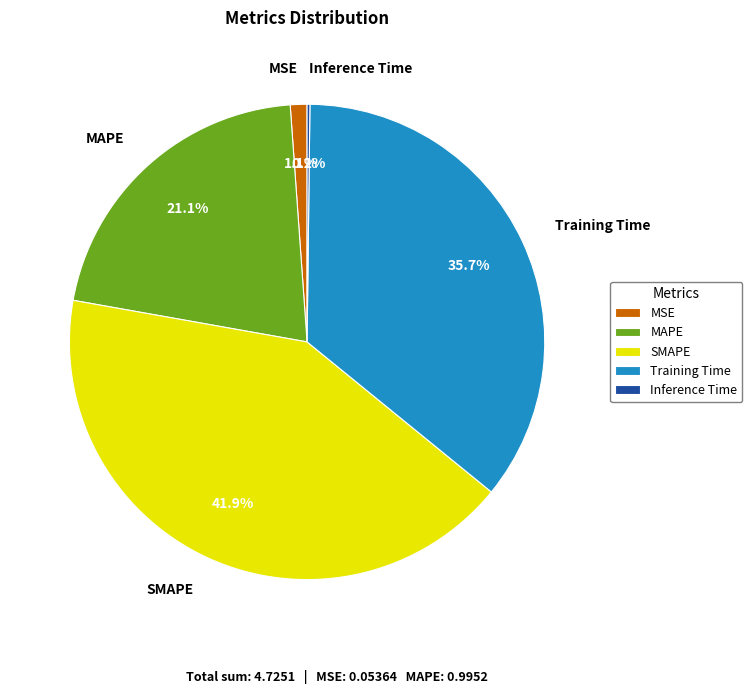

Combined, what portion of the pie is MSE and Training Time?

36.8%